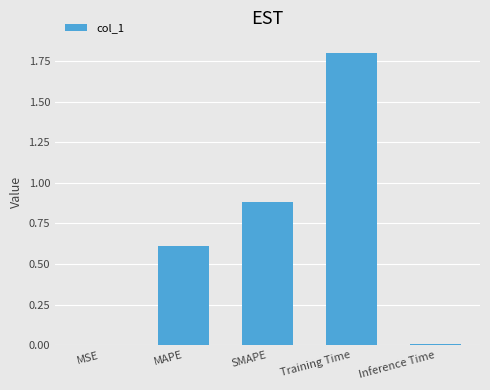

Which category has the highest value across all series?

Training Time